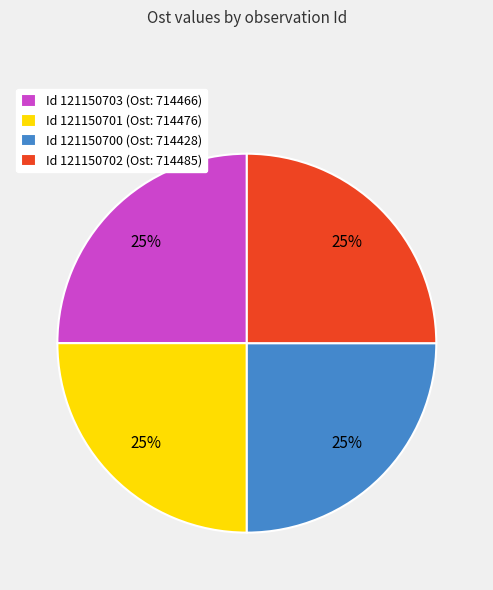

What percentage is the Id 121150702 (Ost: 714485) slice, to the nearest percent?

25%